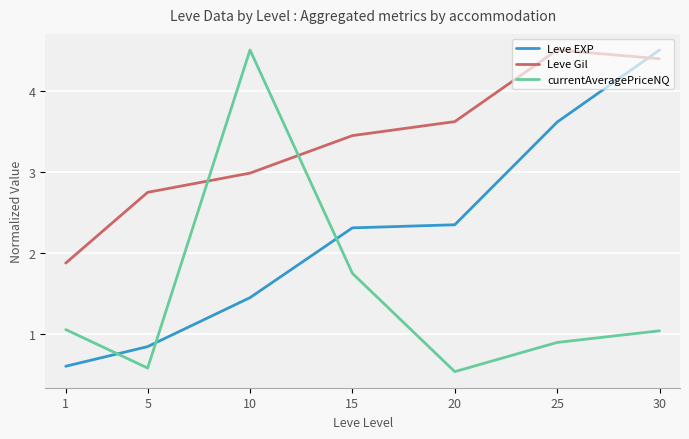

Which series changed the most between 10 and 15?

currentAveragePriceNQ